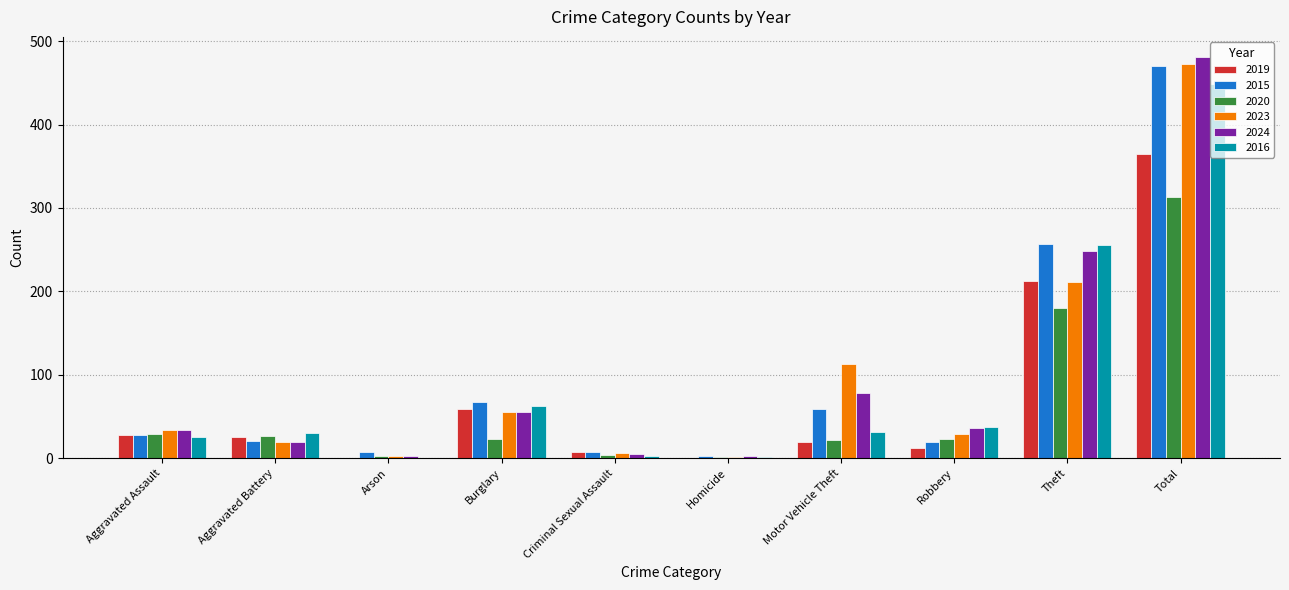

What is the total value across all series at Robbery?

158